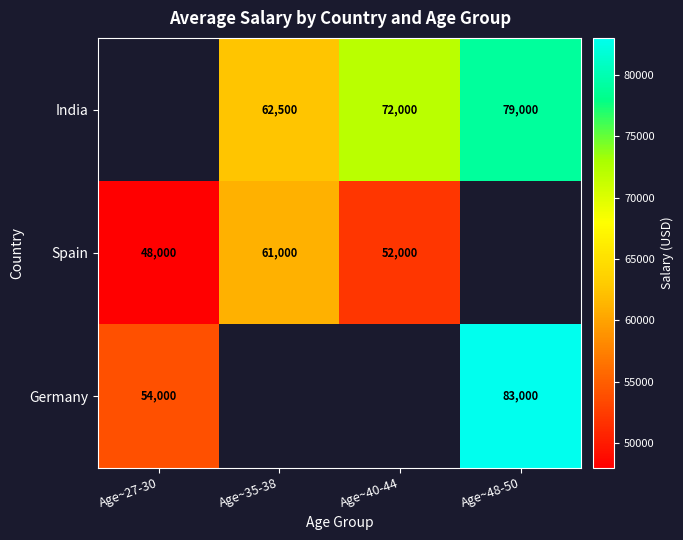

The value of Spain at Age~40-44 is 52000. True or false?

True